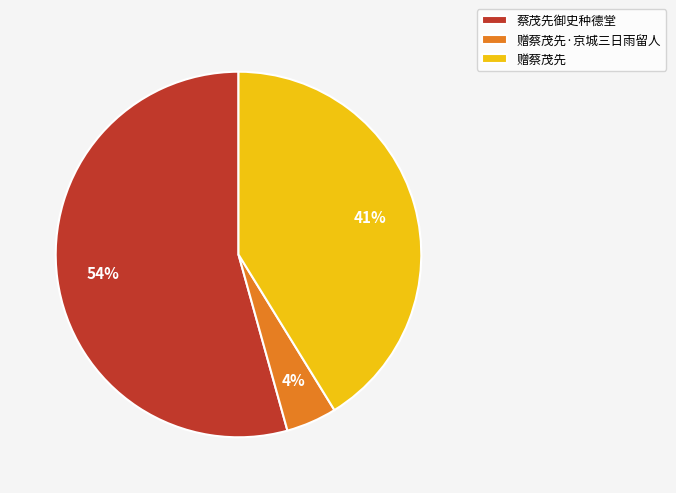

Which category has the smallest portion of the pie?

赠蔡茂先·京城三日雨留人